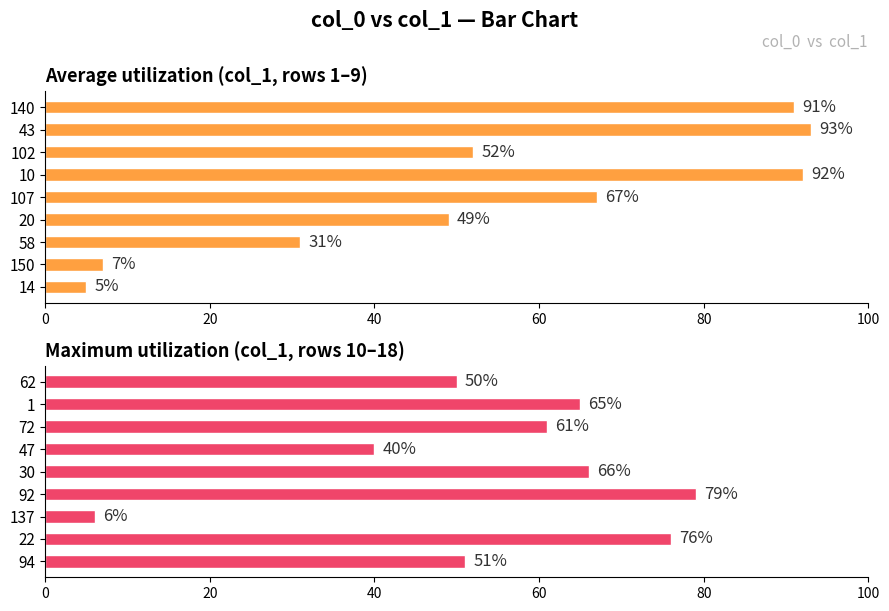

Count the number of data series in this chart.

2